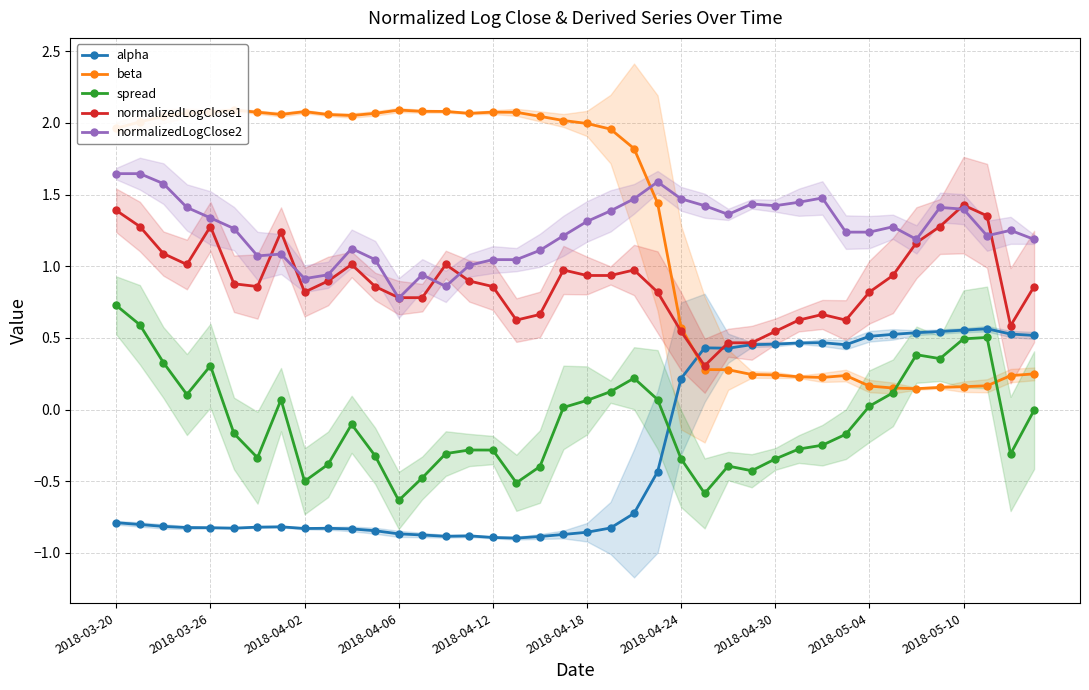

The normalizedLogClose1 series shows 1.4 at 2018-05-10. True or false?

True